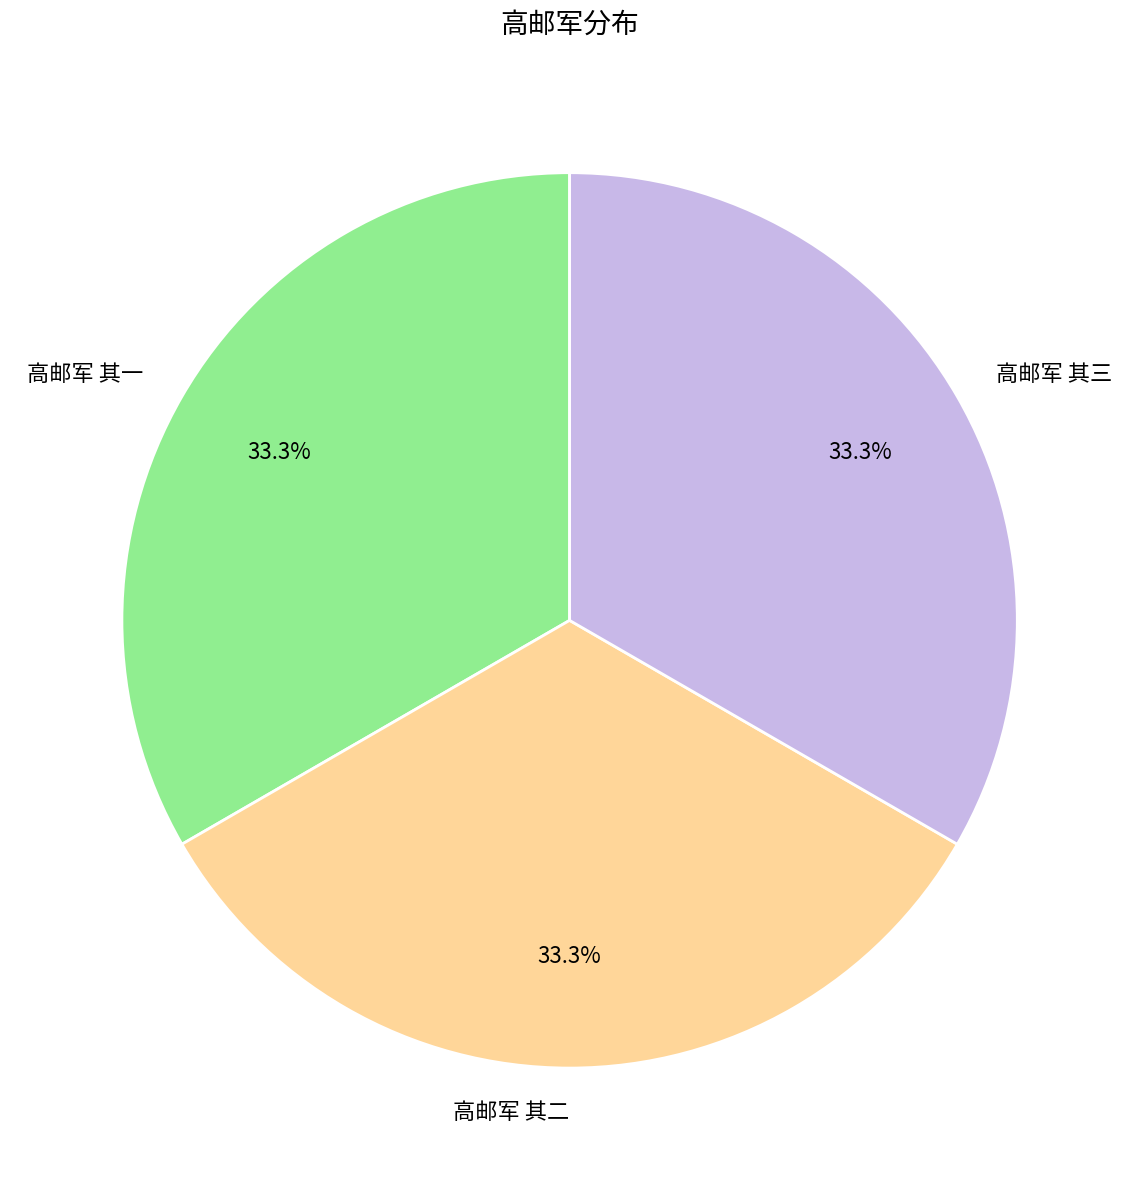

Does any single category account for the majority?

No